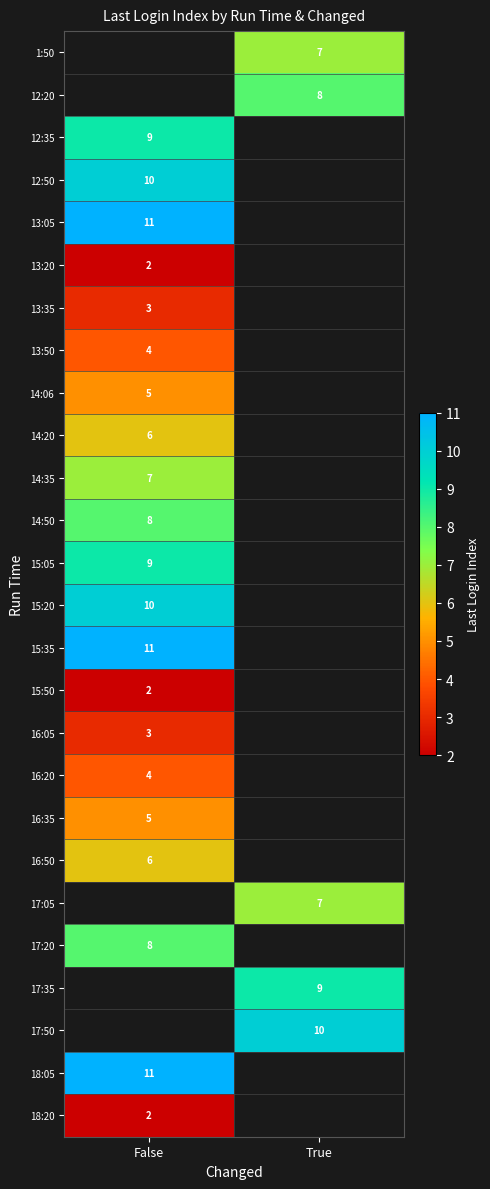

Is it true that 1:50 equals 11 at True?

False